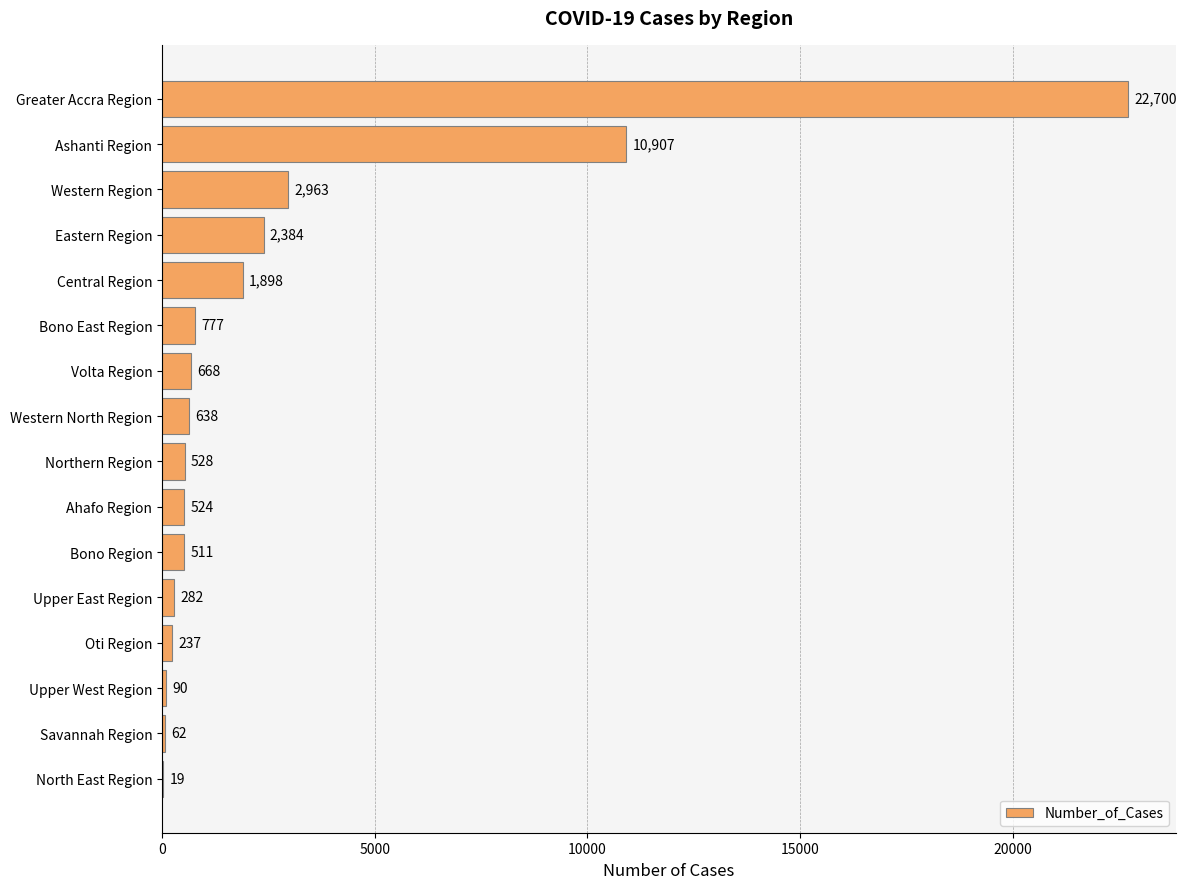

The chart shows a value of 528 at Northern Region. True or false?

True